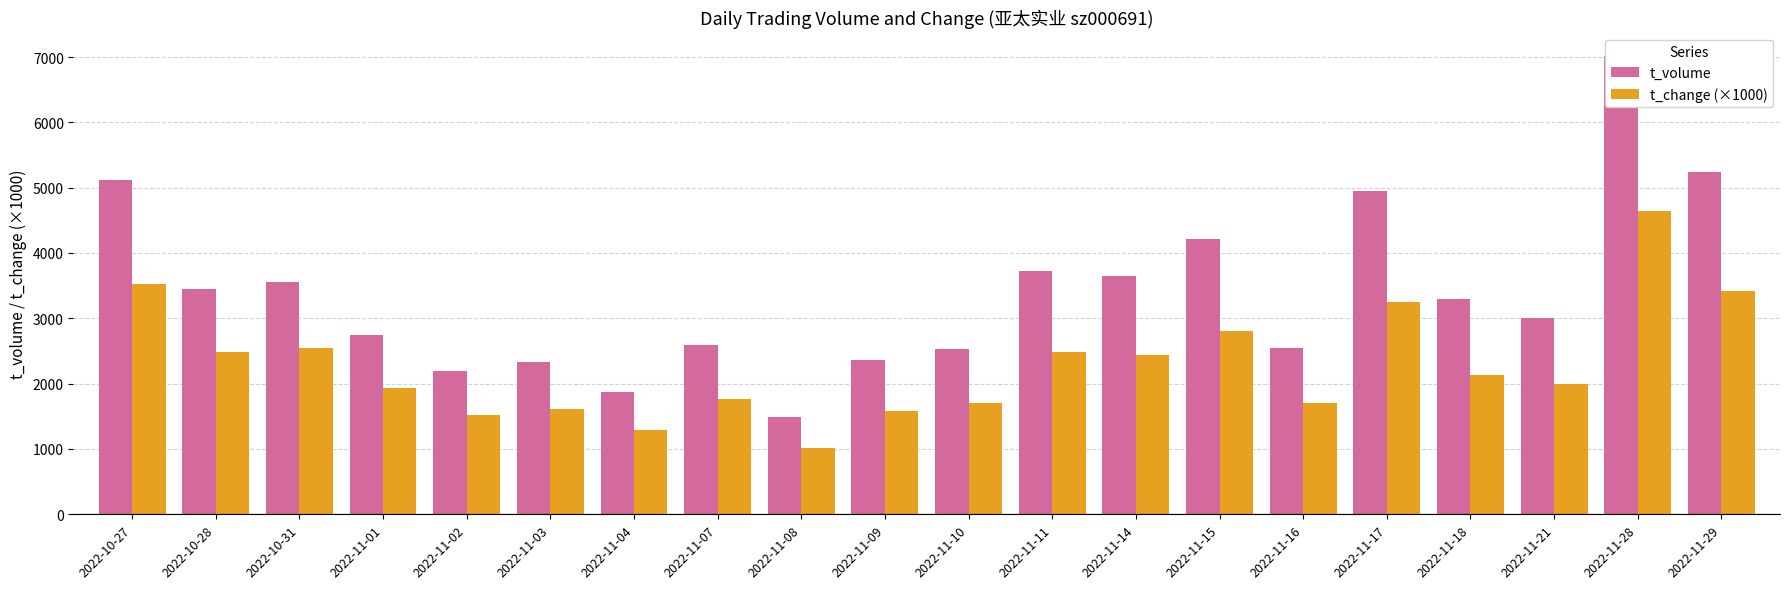

Does the chart contain stacked bars?

No